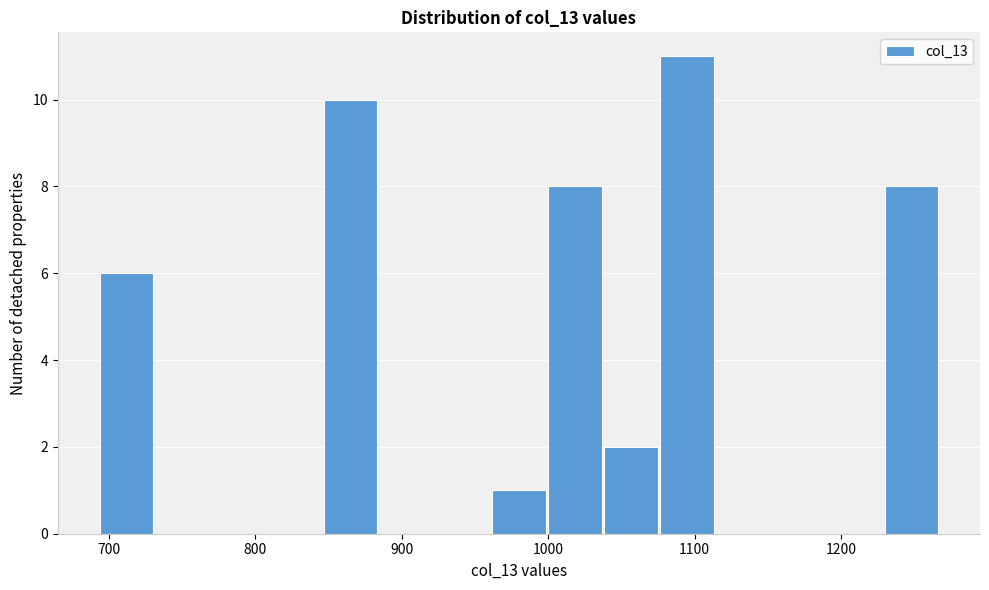

Around what value on the x-axis is the tallest bar? Give the approximate position of its centre, as read against the axis.

1090